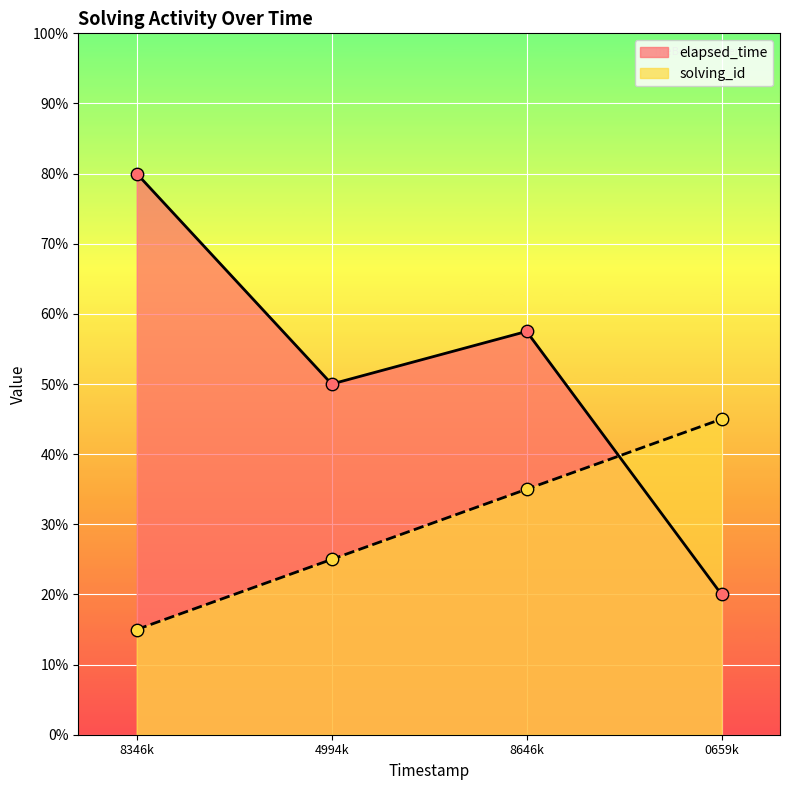

Is the value of elapsed_time at 0659k greater than the value of solving_id at 4994k?

No